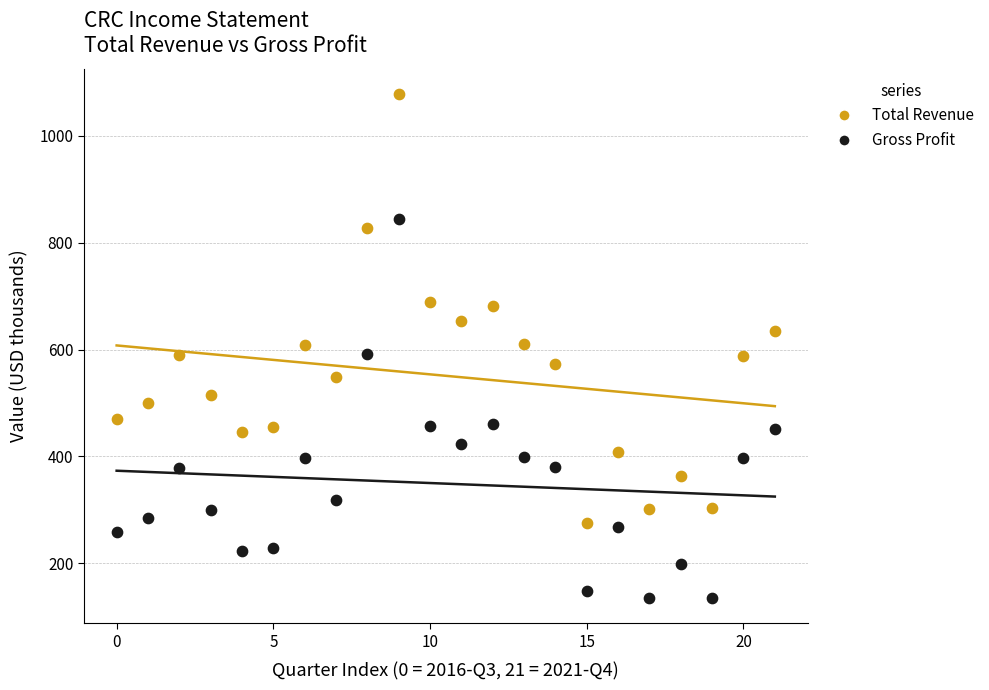

Across all data points, what is the range of Y values (max minus min)?

943